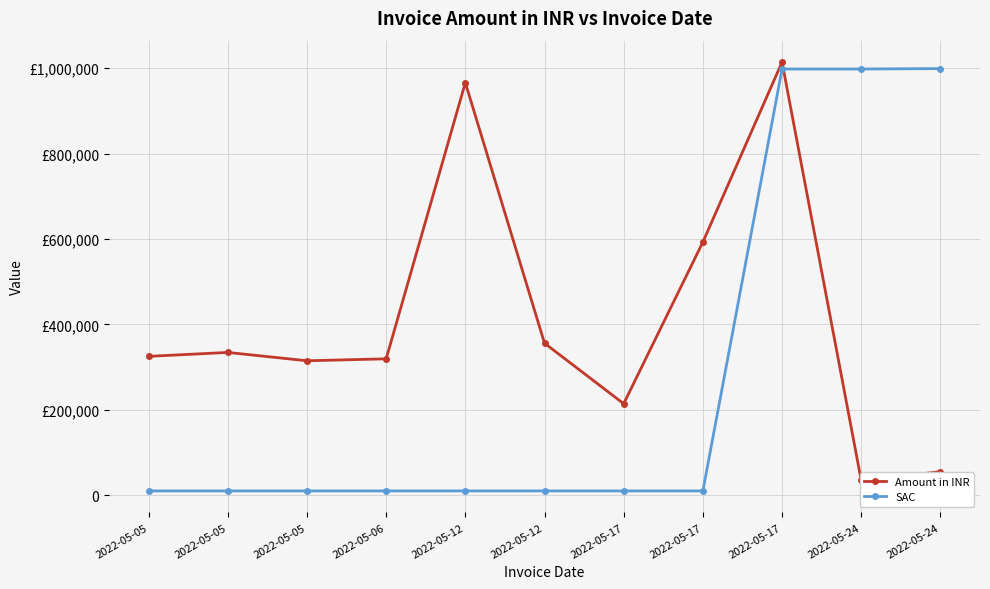

How many values in the SAC series are below 9983?

1